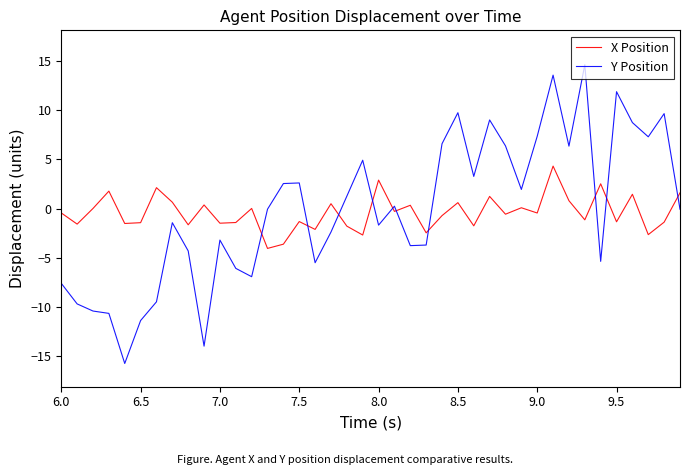

Which series has the widest spread of values?

Y Position